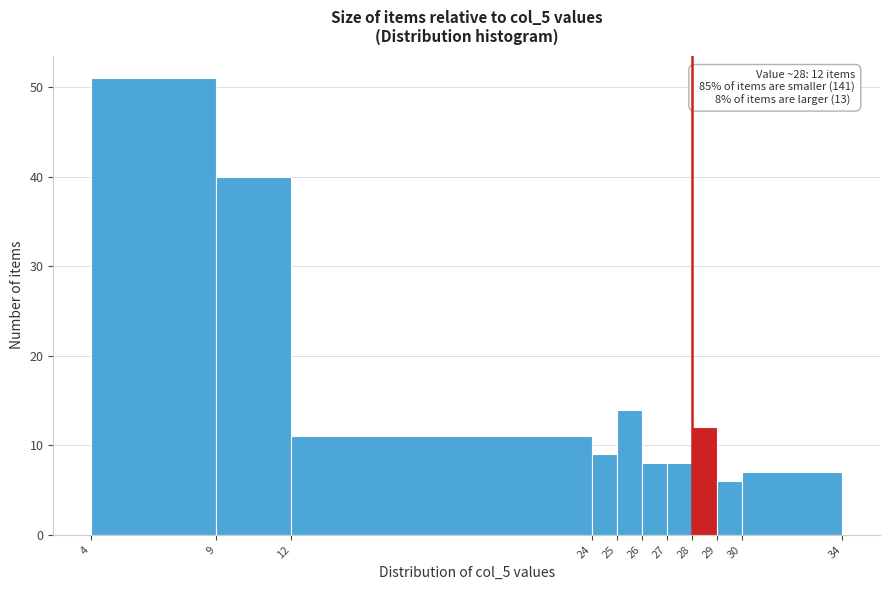

Which range on the x-axis has the tallest bar?

4 to 9